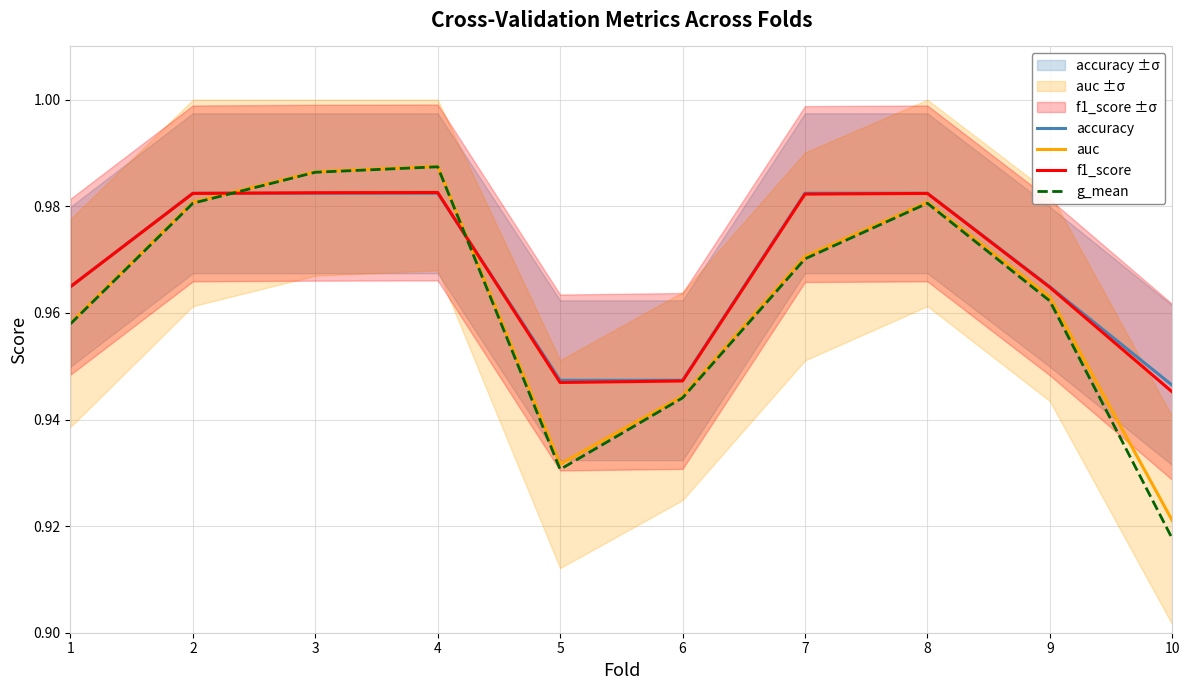

At which category is the sum across all series the highest?

4